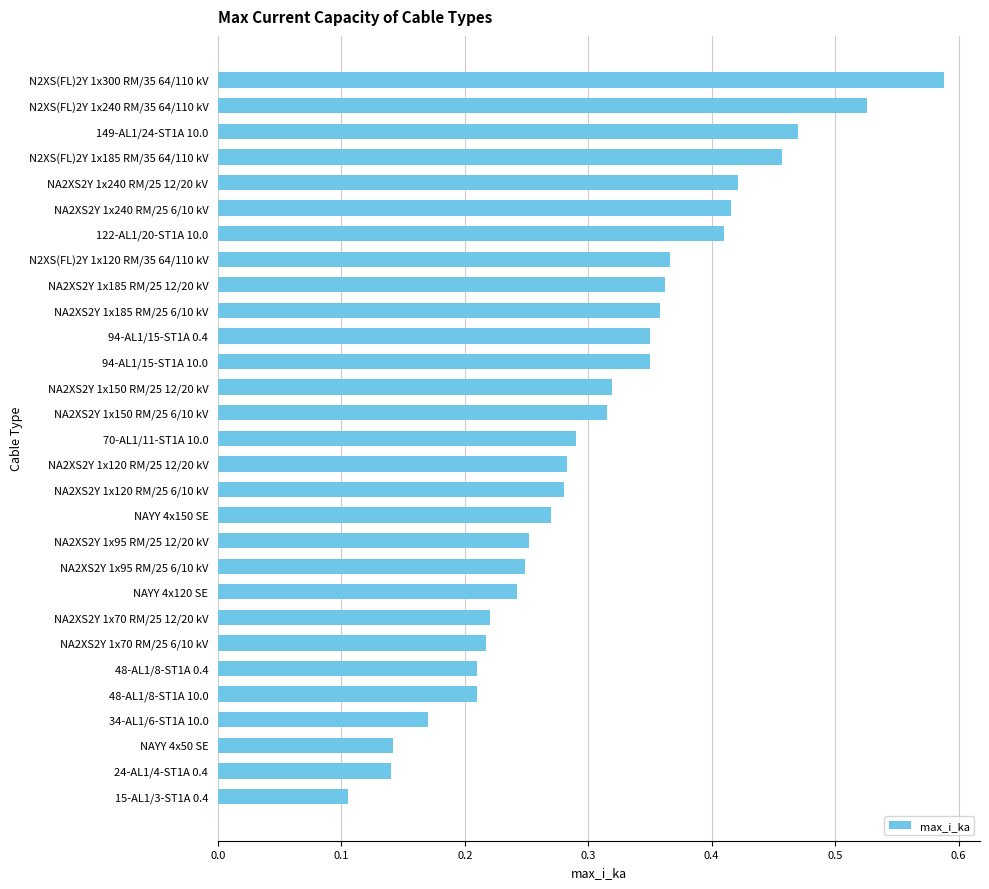

At which label is the value closest to 0?

15-AL1/3-ST1A 0.4